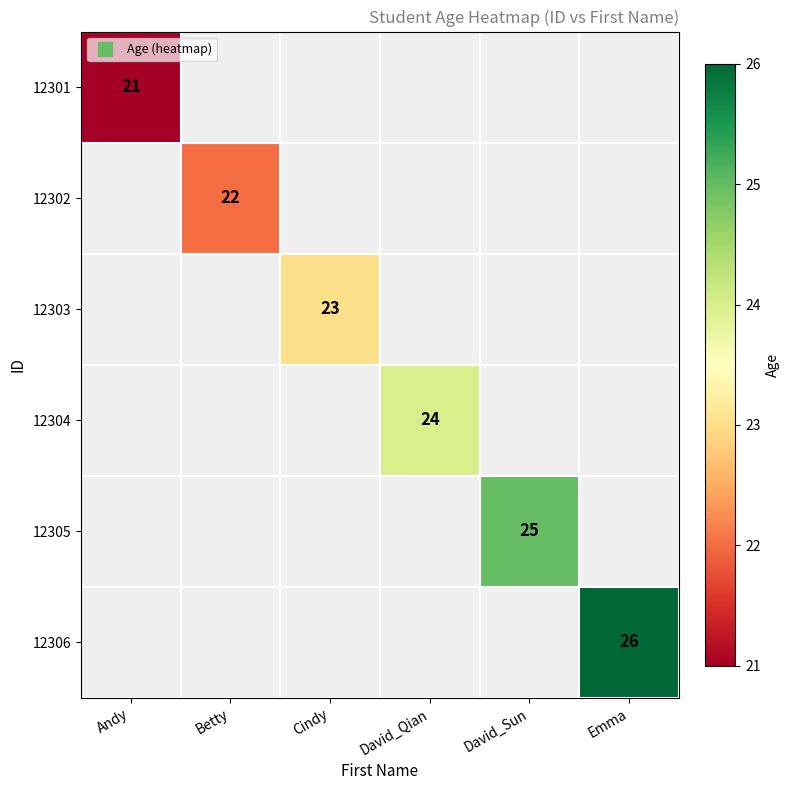

Where is 12301 nearest to the value 21?

Andy